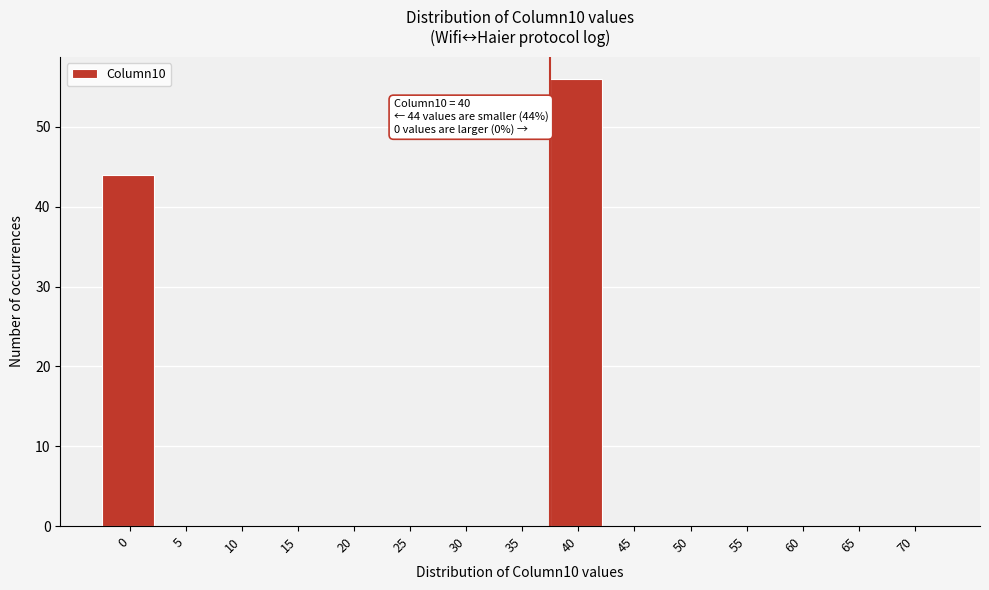

Reading left to right, transcribe all the data shown in this chart.

0=44	5=0	10=0	15=0	20=0	25=0	30=0	35=0	40=56	45=0	50=0	55=0	60=0	65=0	70=0